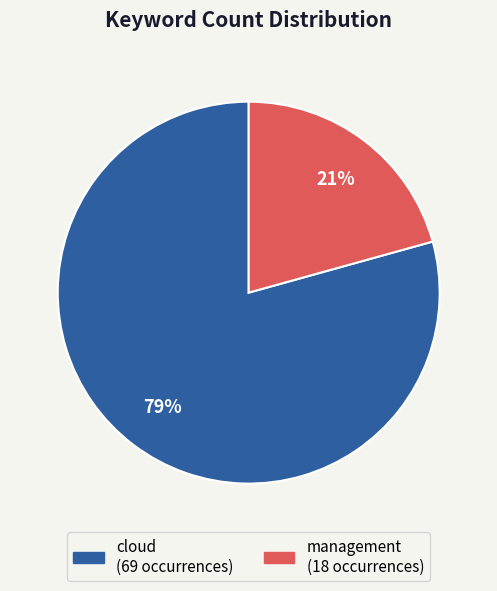

Is management the majority of the pie?

No